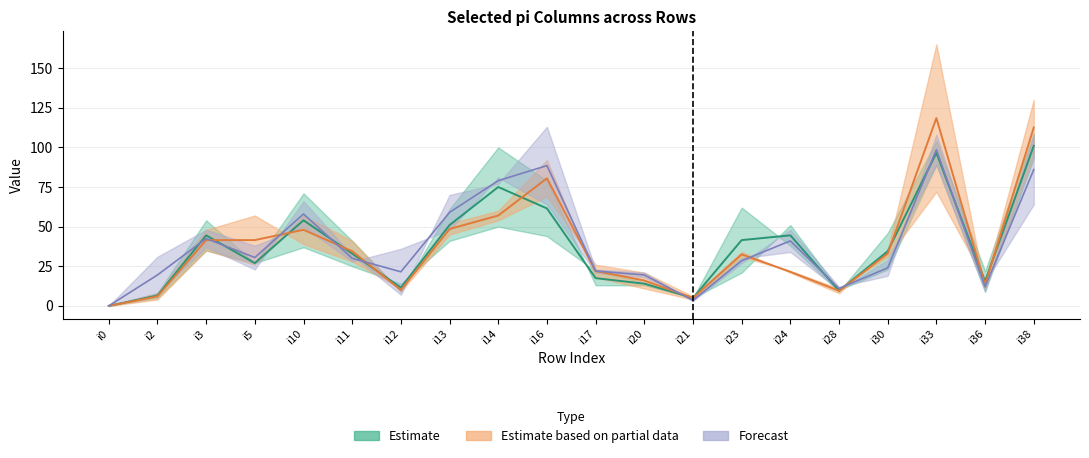

At how many categories does at least one series exceed 100?

2